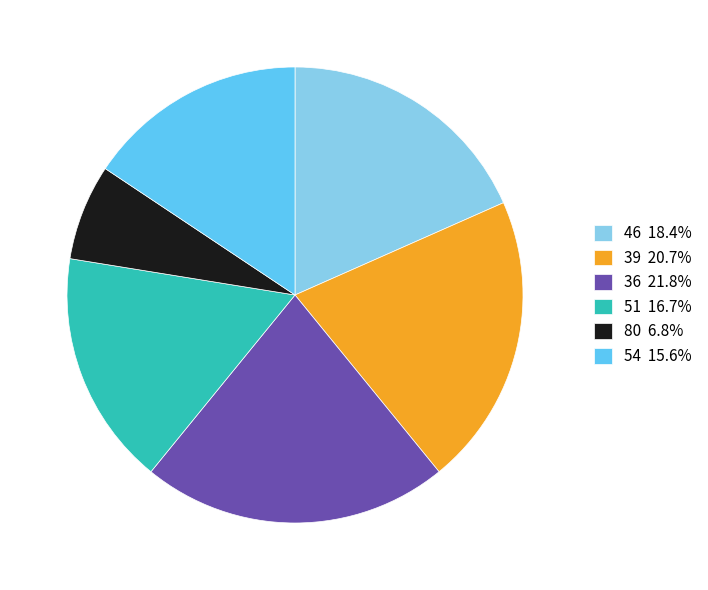

Does 54 15.6% account for over 50% of the chart?

No